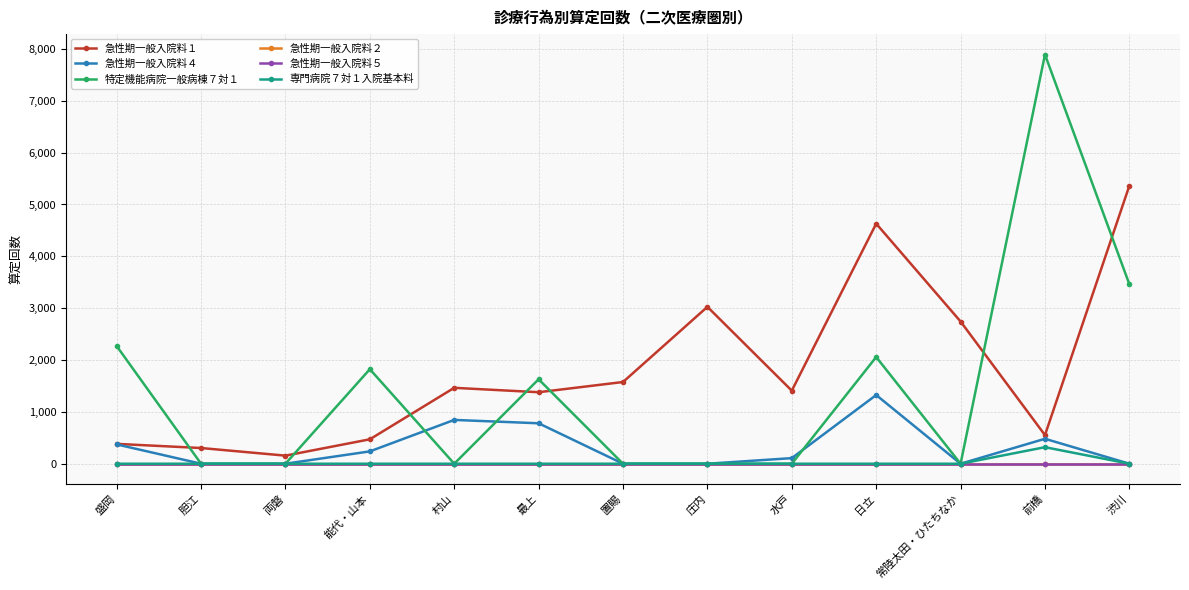

At which label does 急性期一般入院料２ reach its minimum?

盛岡